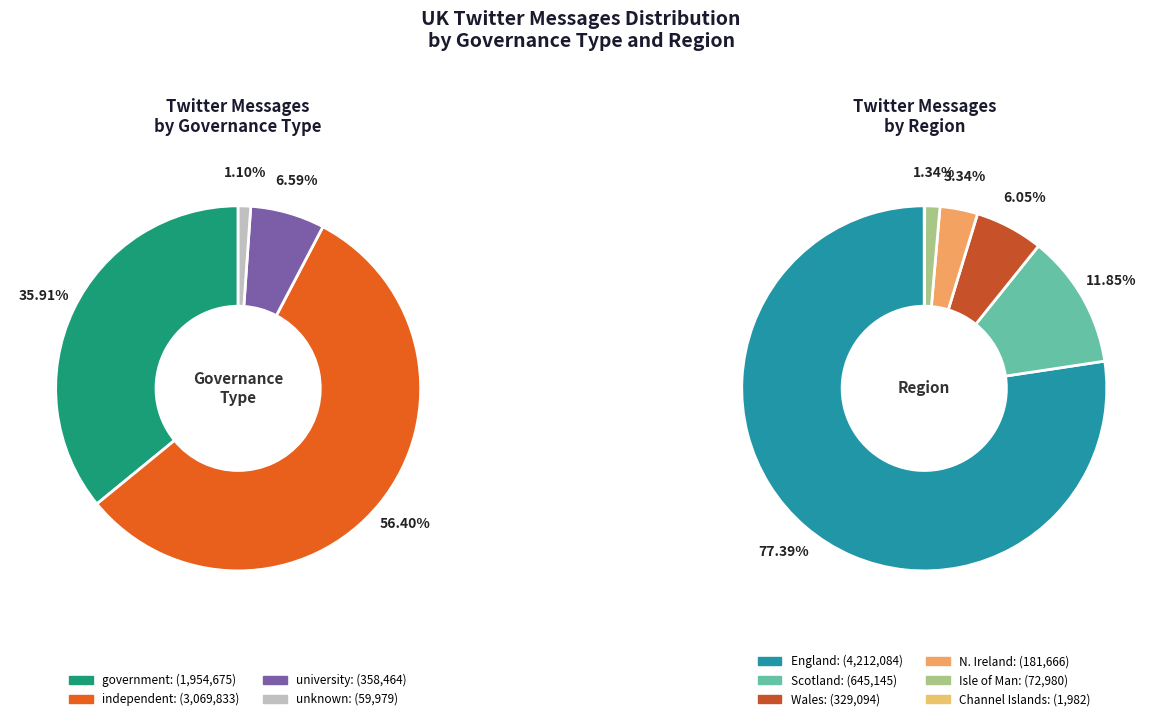

Between 1 and 5, which series saw the biggest shift?

government